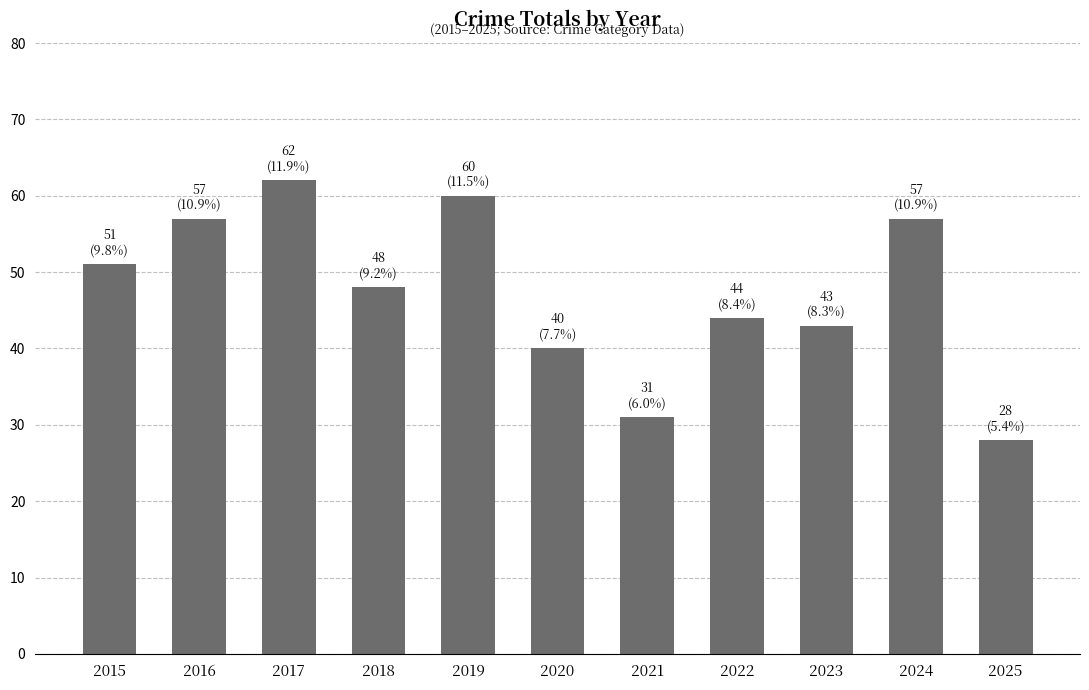

How many values are below 48?

5